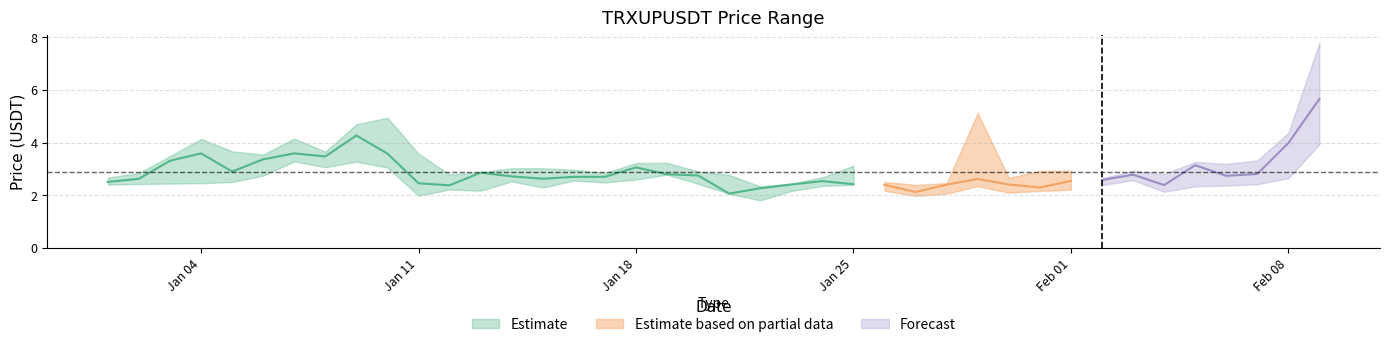

Reading right to left, list all the values displayed in this chart.

close: 2021-02-09=5.7	2021-02-08=4.0	2021-02-07=2.8	2021-02-06=2.7	2021-02-05=3.1	2021-02-04=2.4	2021-02-03=2.8	2021-02-02=2.6	2021-02-01=2.5	2021-01-31=2.3	2021-01-30=2.4	2021-01-29=2.6	2021-01-28=2.4	2021-01-27=2.1	2021-01-26=2.4	2021-01-25=2.4	2021-01-24=2.5	2021-01-23=2.4	2021-01-22=2.3	2021-01-21=2.1	2021-01-20=2.8	2021-01-19=2.8	2021-01-18=3.1	2021-01-17=2.7	2021-01-16=2.7	2021-01-15=2.6	2021-01-14=2.7	2021-01-13=2.9	2021-01-12=2.4	2021-01-11=2.5	2021-01-10=3.6	2021-01-09=4.3	2021-01-08=3.5	2021-01-07=3.6	2021-01-06=3.4	2021-01-05=2.9	2021-01-04=3.6	2021-01-03=3.3	2021-01-02=2.6	2021-01-01=2.5
high: 2021-02-09=7.8	2021-02-08=4.4	2021-02-07=3.3	2021-02-06=3.2	2021-02-05=3.3	2021-02-04=2.8	2021-02-03=2.9	2021-02-02=2.6	2021-02-01=2.9	2021-01-31=2.9	2021-01-30=2.7	2021-01-29=5.1	2021-01-28=2.5	2021-01-27=2.4	2021-01-26=2.5	2021-01-25=3.1	2021-01-24=2.7	2021-01-23=2.5	2021-01-22=2.3	2021-01-21=2.8	2021-01-20=2.9	2021-01-19=3.2	2021-01-18=3.2	2021-01-17=2.9	2021-01-16=3.0	2021-01-15=3.0	2021-01-14=3.0	2021-01-13=2.9	2021-01-12=2.8	2021-01-11=3.6	2021-01-10=5.0	2021-01-09=4.7	2021-01-08=3.7	2021-01-07=4.2	2021-01-06=3.5	2021-01-05=3.7	2021-01-04=4.1	2021-01-03=3.5	2021-01-02=2.9	2021-01-01=2.7
low: 2021-02-09=3.9	2021-02-08=2.7	2021-02-07=2.4	2021-02-06=2.4	2021-02-05=2.3	2021-02-04=2.1	2021-02-03=2.6	2021-02-02=2.4	2021-02-01=2.2	2021-01-31=2.2	2021-01-30=2.1	2021-01-29=2.4	2021-01-28=2.1	2021-01-27=2.0	2021-01-26=2.2	2021-01-25=2.4	2021-01-24=2.4	2021-01-23=2.2	2021-01-22=1.8	2021-01-21=2.1	2021-01-20=2.4	2021-01-19=2.8	2021-01-18=2.6	2021-01-17=2.5	2021-01-16=2.6	2021-01-15=2.3	2021-01-14=2.5	2021-01-13=2.2	2021-01-12=2.2	2021-01-11=2.0	2021-01-10=3.1	2021-01-09=3.3	2021-01-08=3.1	2021-01-07=3.3	2021-01-06=2.8	2021-01-05=2.5	2021-01-04=2.5	2021-01-03=2.4	2021-01-02=2.4	2021-01-01=2.4